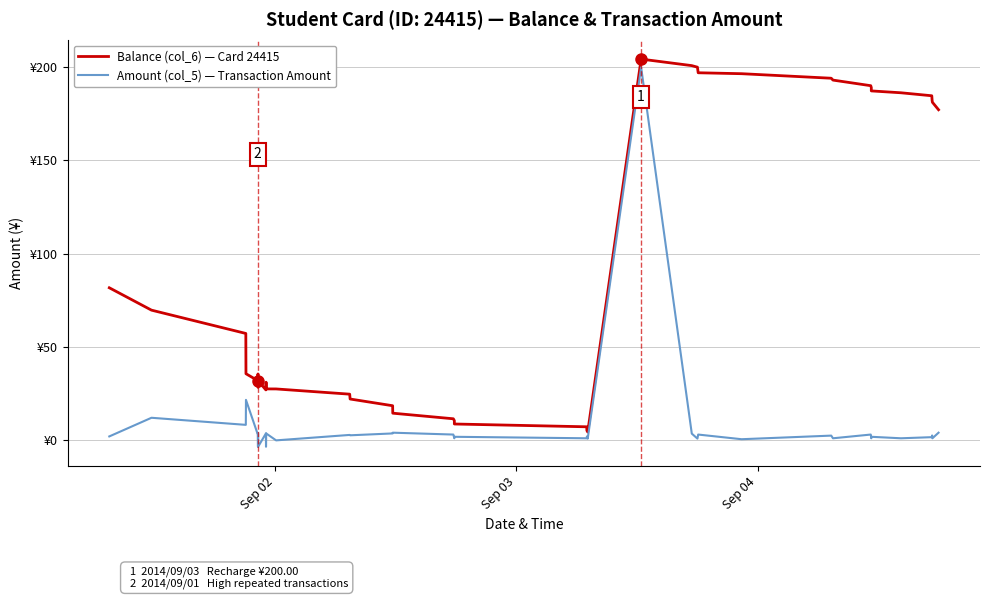

Which series has the widest spread of values?

Amount (col_5) — Transaction Amount